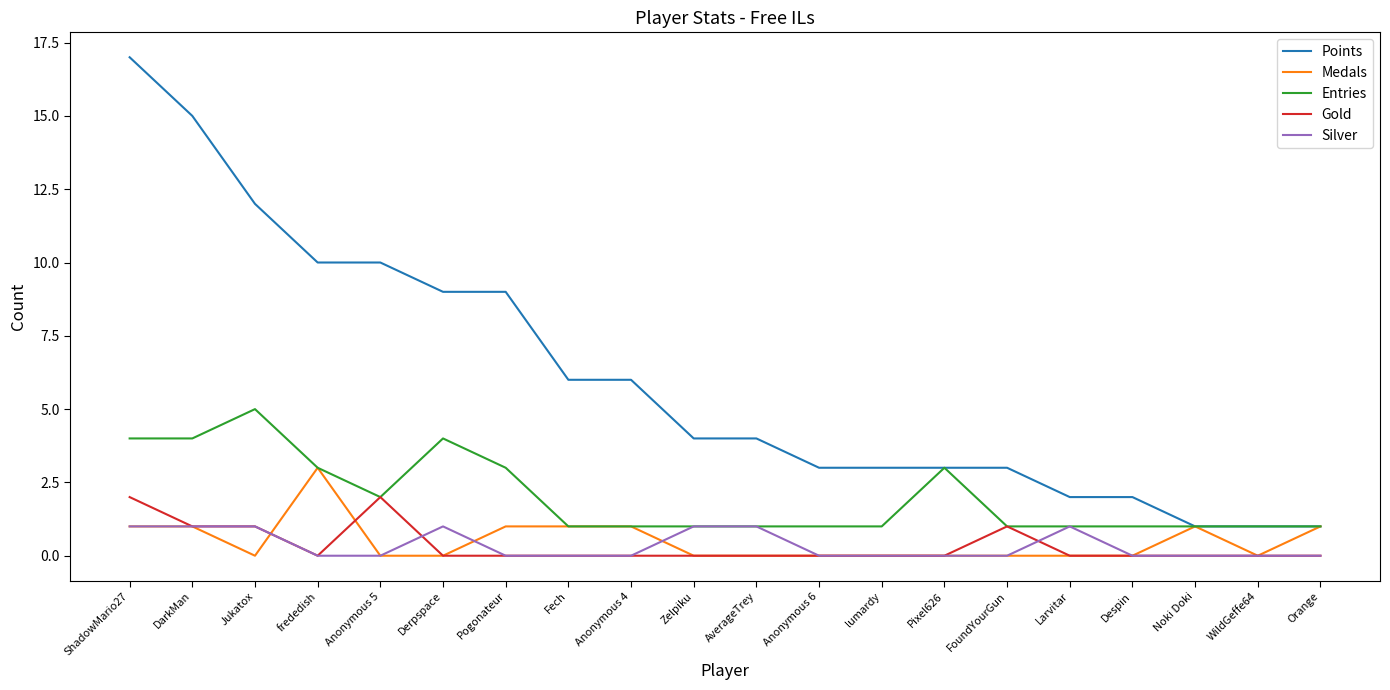

Reading right to left, list all the values displayed in this chart.

Points: Orange=1	WildGeffe64=1	Noki Doki=1	Despin=2	Larvitar=2	FoundYourGun=3	Pixel626=3	lumardy=3	Anonymous 6=3	AverageTrey=4	Zelpiku=4	Anonymous 4=6	Fech=6	Pogonateur=9	Derpspace=9	Anonymous 5=10	frededish=10	Jukatox=12	DarkMan=15	ShadowMario27=17
Medals: Orange=1	WildGeffe64=0	Noki Doki=1	Despin=0	Larvitar=0	FoundYourGun=0	Pixel626=0	lumardy=0	Anonymous 6=0	AverageTrey=0	Zelpiku=0	Anonymous 4=1	Fech=1	Pogonateur=1	Derpspace=0	Anonymous 5=0	frededish=3	Jukatox=0	DarkMan=1	ShadowMario27=1
Entries: Orange=1	WildGeffe64=1	Noki Doki=1	Despin=1	Larvitar=1	FoundYourGun=1	Pixel626=3	lumardy=1	Anonymous 6=1	AverageTrey=1	Zelpiku=1	Anonymous 4=1	Fech=1	Pogonateur=3	Derpspace=4	Anonymous 5=2	frededish=3	Jukatox=5	DarkMan=4	ShadowMario27=4
Gold: Orange=0	WildGeffe64=0	Noki Doki=0	Despin=0	Larvitar=0	FoundYourGun=1	Pixel626=0	lumardy=0	Anonymous 6=0	AverageTrey=0	Zelpiku=0	Anonymous 4=0	Fech=0	Pogonateur=0	Derpspace=0	Anonymous 5=2	frededish=0	Jukatox=1	DarkMan=1	ShadowMario27=2
Silver: Orange=0	WildGeffe64=0	Noki Doki=0	Despin=0	Larvitar=1	FoundYourGun=0	Pixel626=0	lumardy=0	Anonymous 6=0	AverageTrey=1	Zelpiku=1	Anonymous 4=0	Fech=0	Pogonateur=0	Derpspace=1	Anonymous 5=0	frededish=0	Jukatox=1	DarkMan=1	ShadowMario27=1